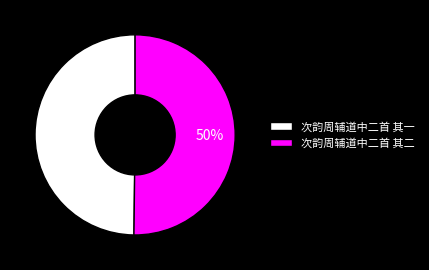

Do 次韵周辅道中二首 其二 and 次韵周辅道中二首 其一 together represent more than half of the pie?

Yes